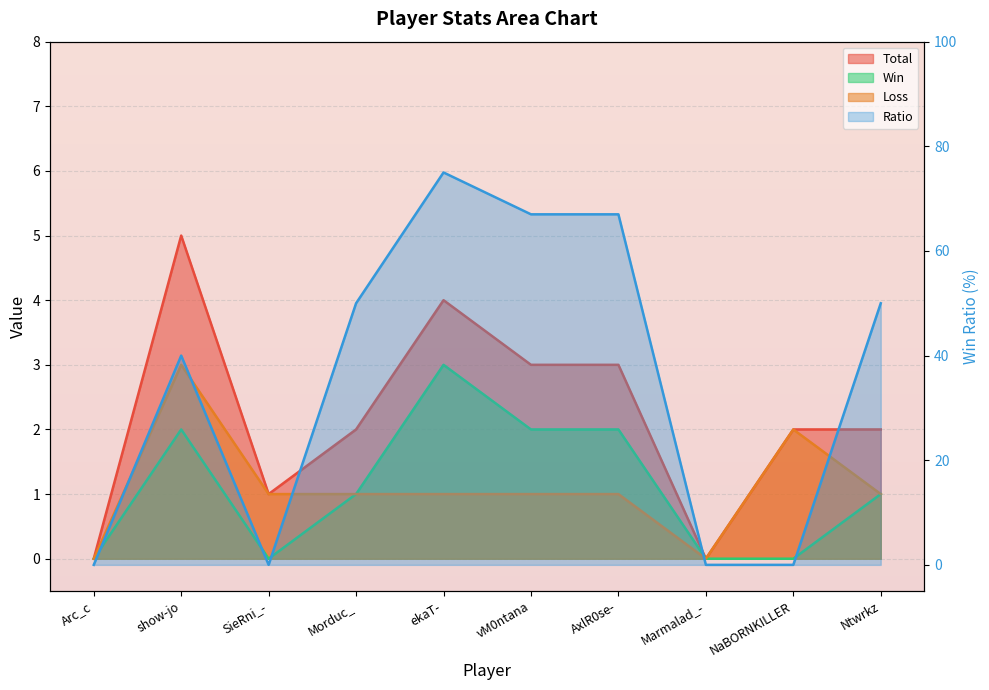

List the series in order of their peak value, highest first.

Ratio, Total, Win, Loss